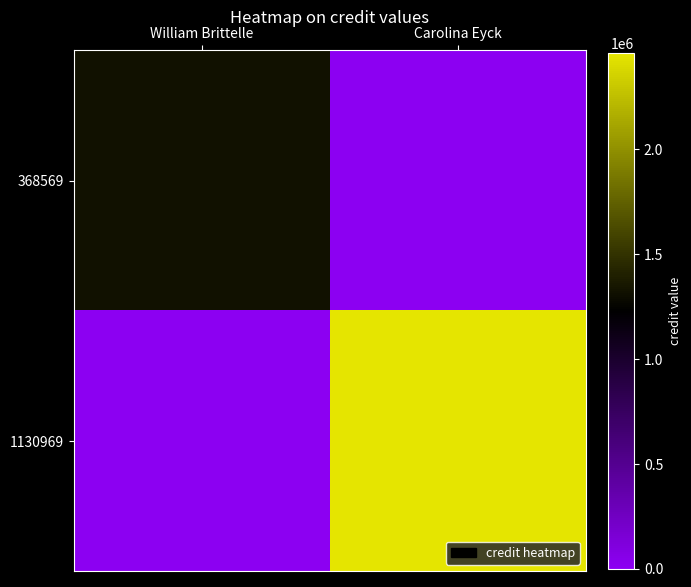

At Carolina Eyck, list the series in order from smallest to largest.

368569, 1130969